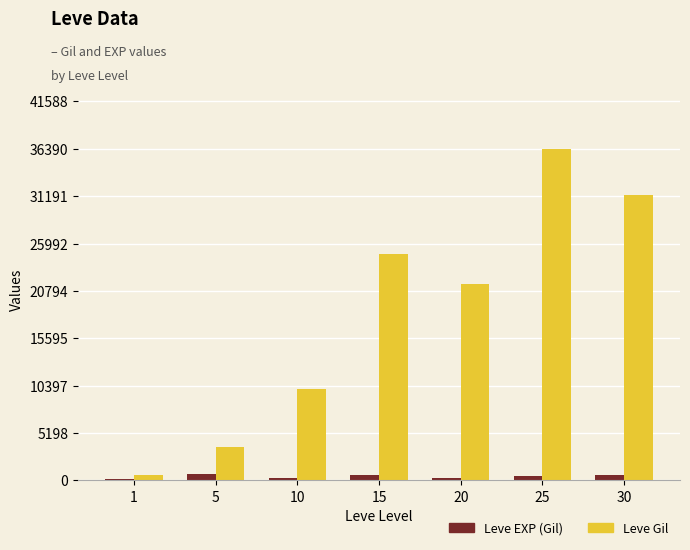

The value of Leve Gil at 20 is 21600. True or false?

True